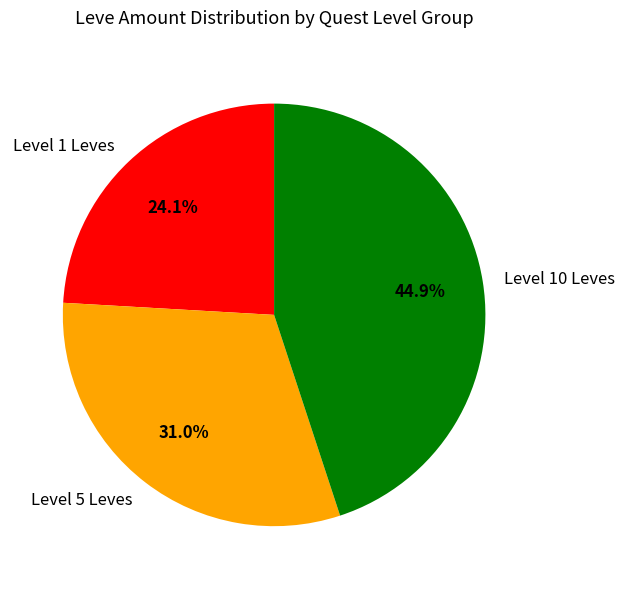

What portion of the pie excludes Level 1 Leves?

75.9%